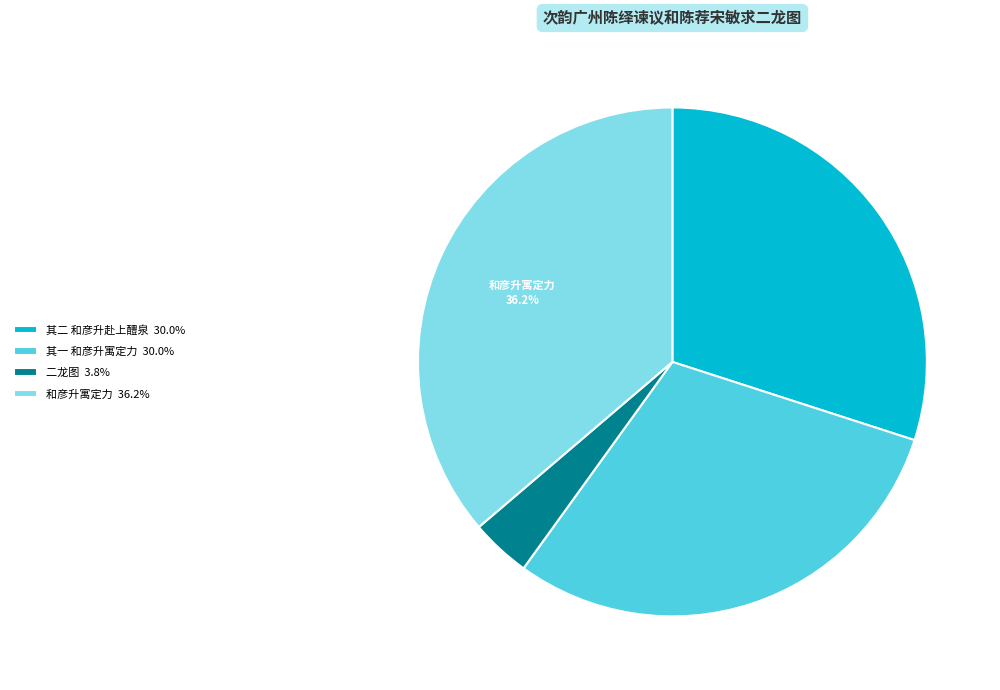

Is the sum of 其一 和彦升寓定力 30.0% and 二龙图 3.8% greater than half?

No